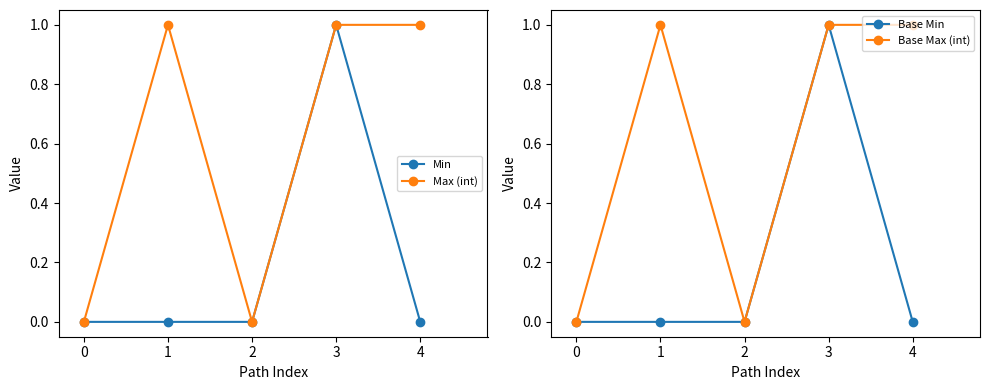

True or false: Min and Max (int) cross at least once.

False